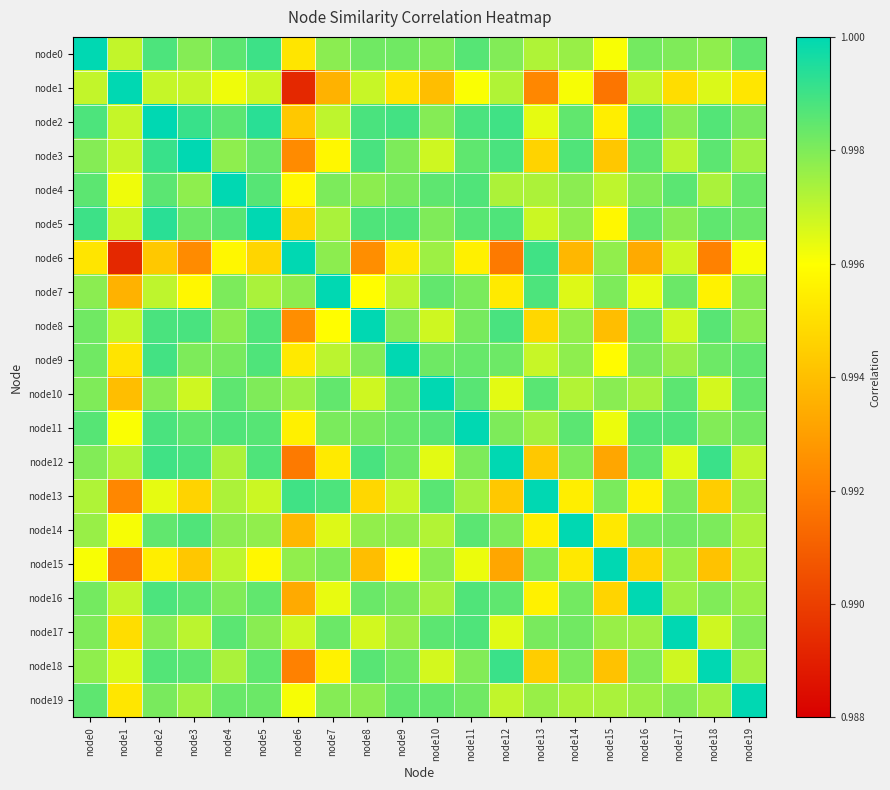

Which series has the widest spread of values?

node1